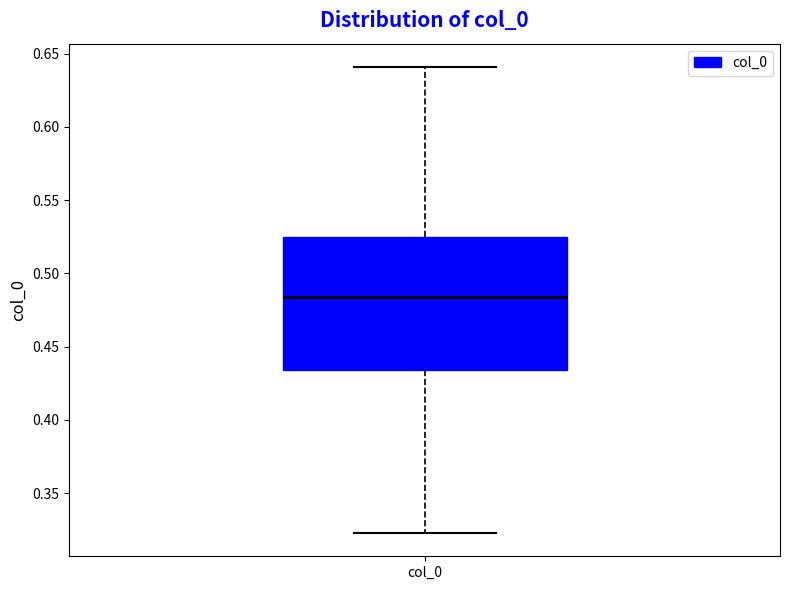

Read this box plot against the y-axis: the position of the median line, the range covered by the box, and the ends of both whiskers. The values are not printed on the chart, so give them approximately, as read against the axis.

median 0.485, box 0.435 to 0.525, whiskers 0.325 to 0.640